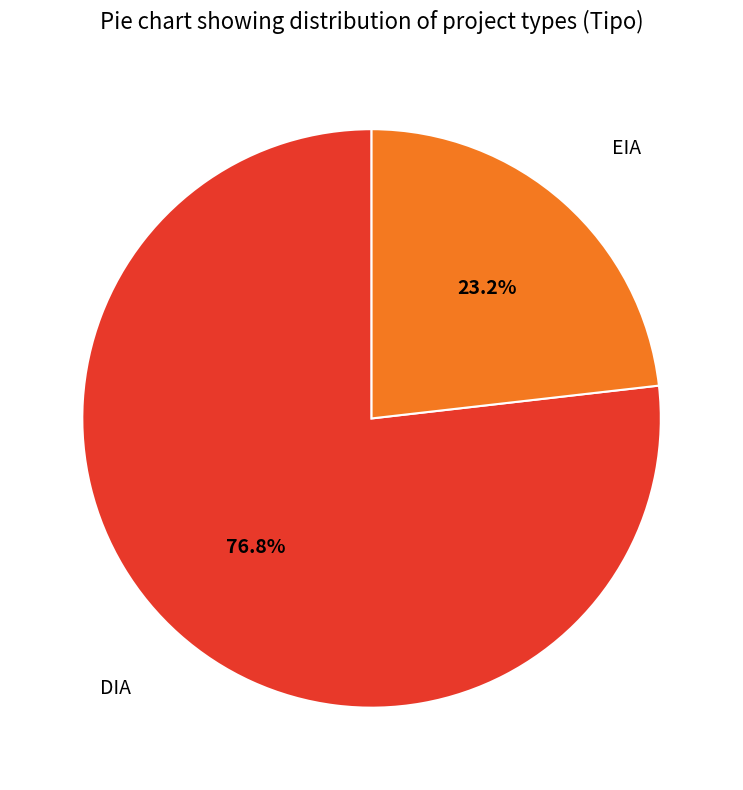

To the nearest percent, what percentage of the pie is EIA?

23%